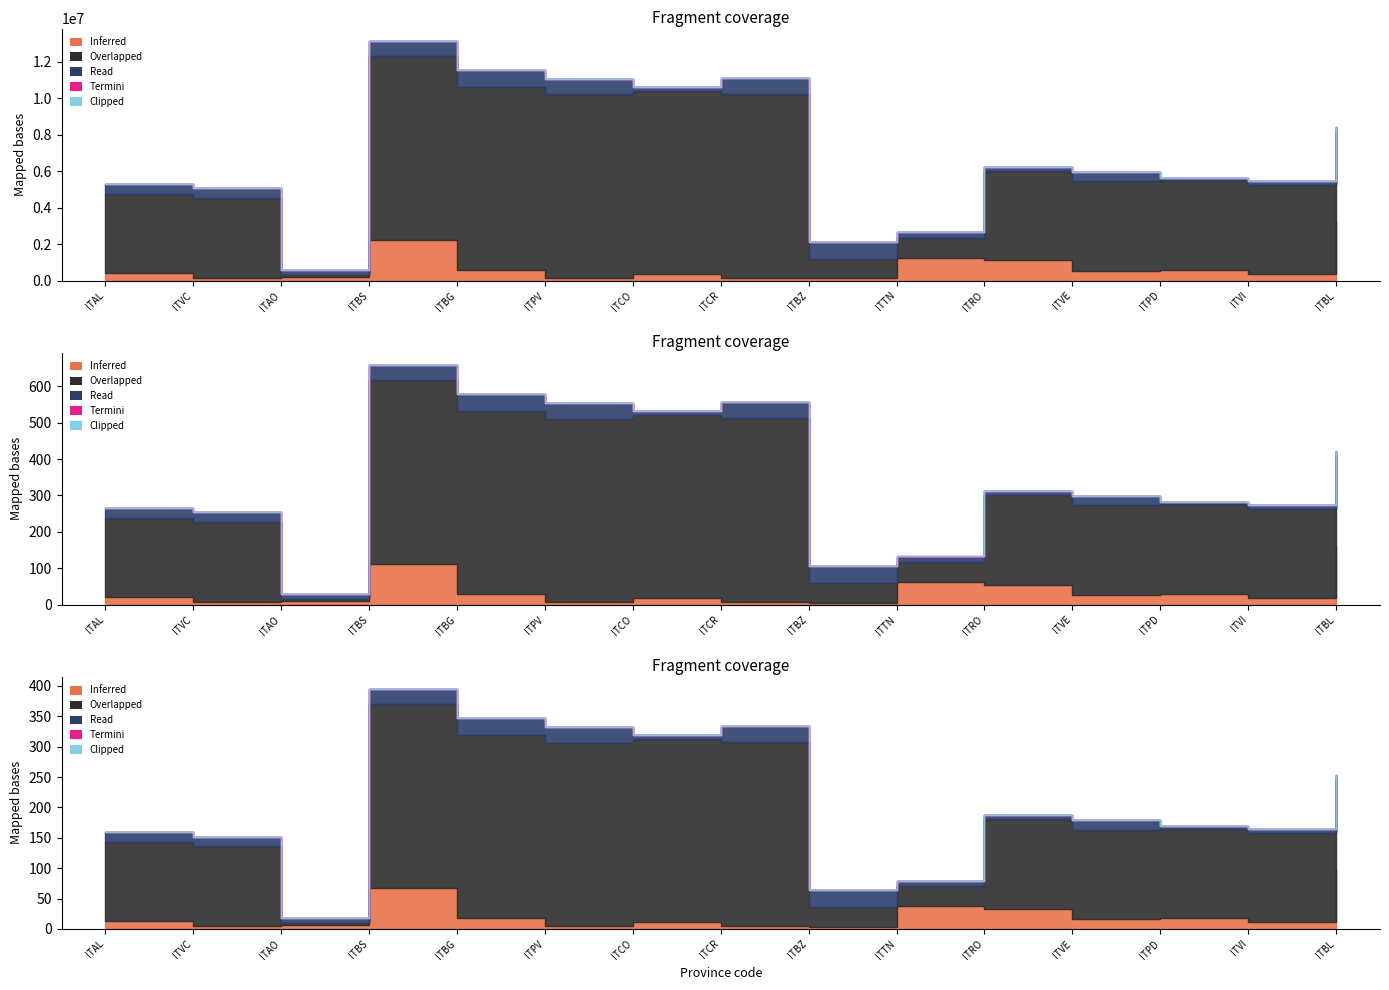

True or false: Overlapped and Termini intersect in this chart.

False